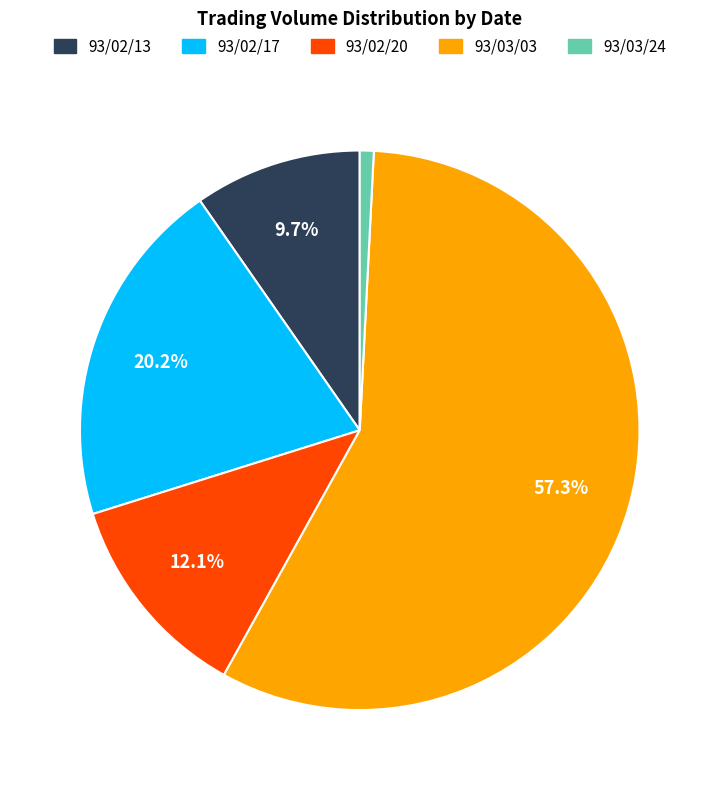

What is the majority slice?

93/03/03